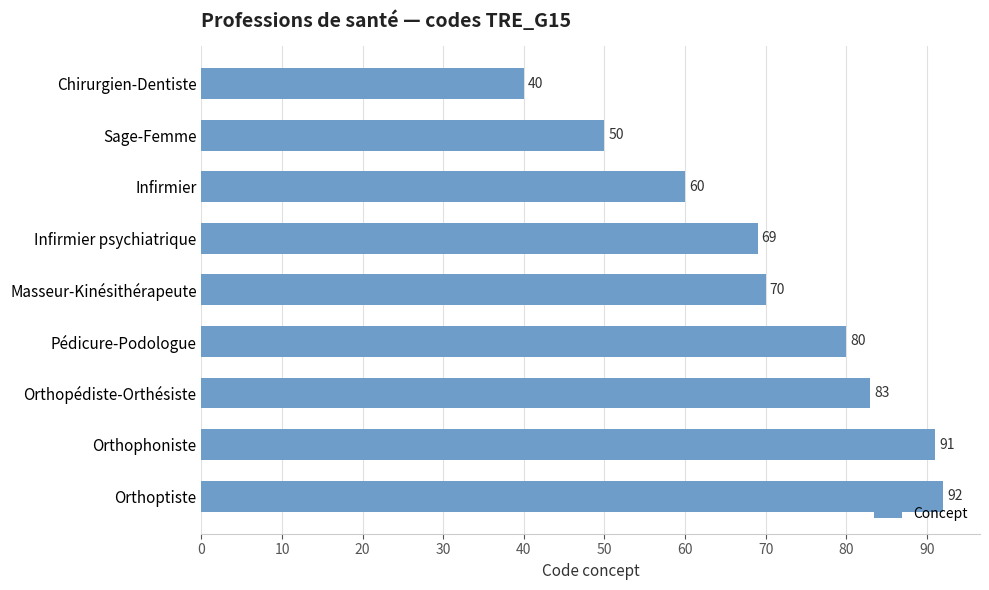

What is the sum of all values?

635